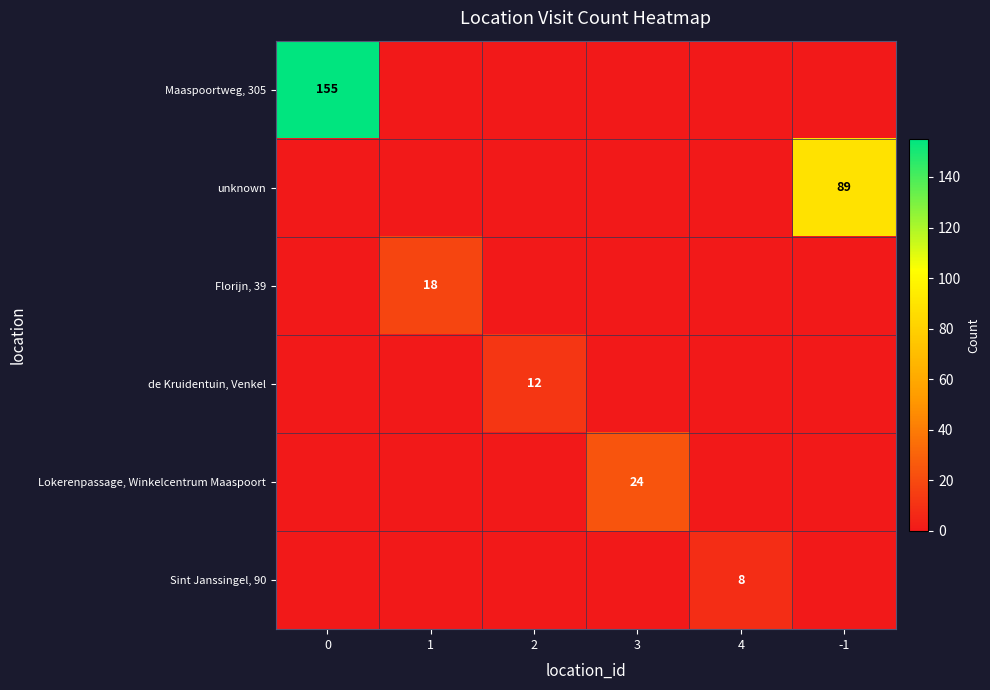

True or false: Maaspoortweg, 305 has a value of 155 at 0.

True